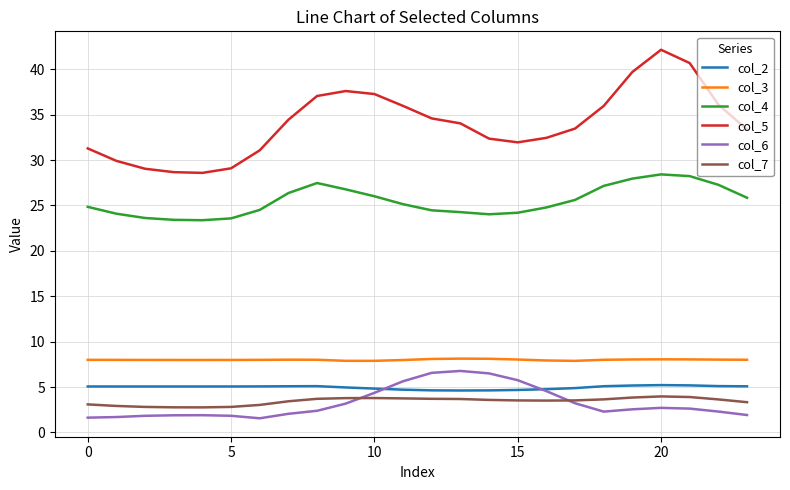

Which series has the largest total across all categories?

col_5